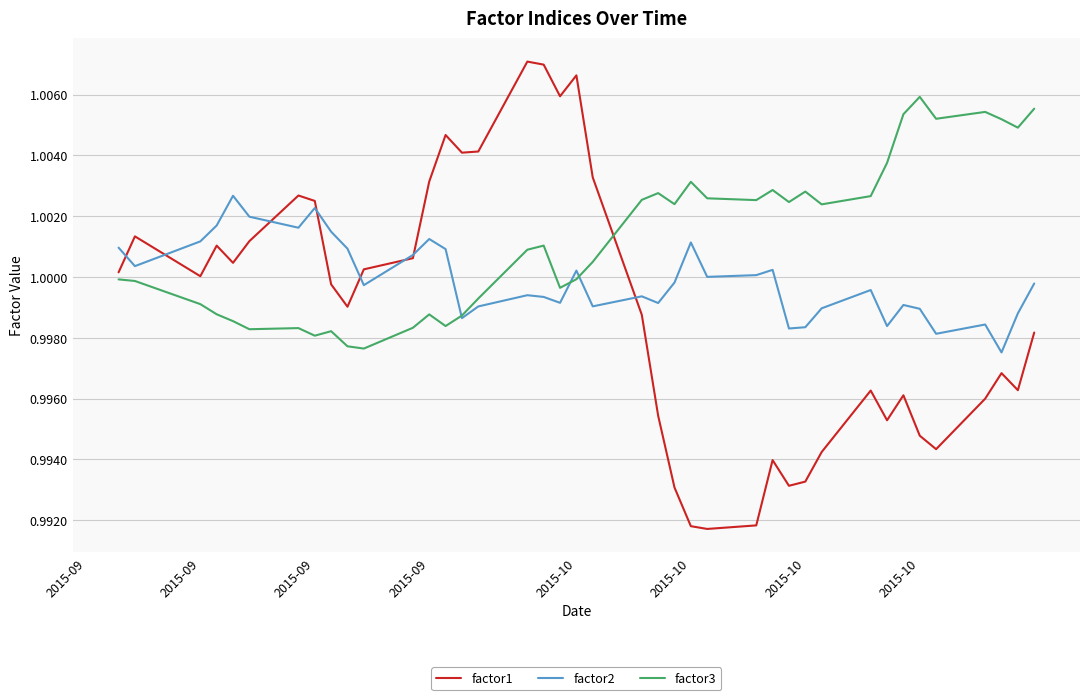

List the series in order of their overall mean, lowest first.

factor1, factor2, factor3